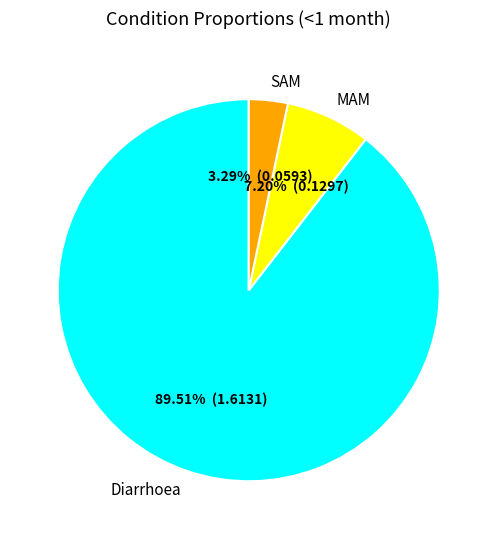

How much of the chart is everything except Diarrhoea?

10.5%